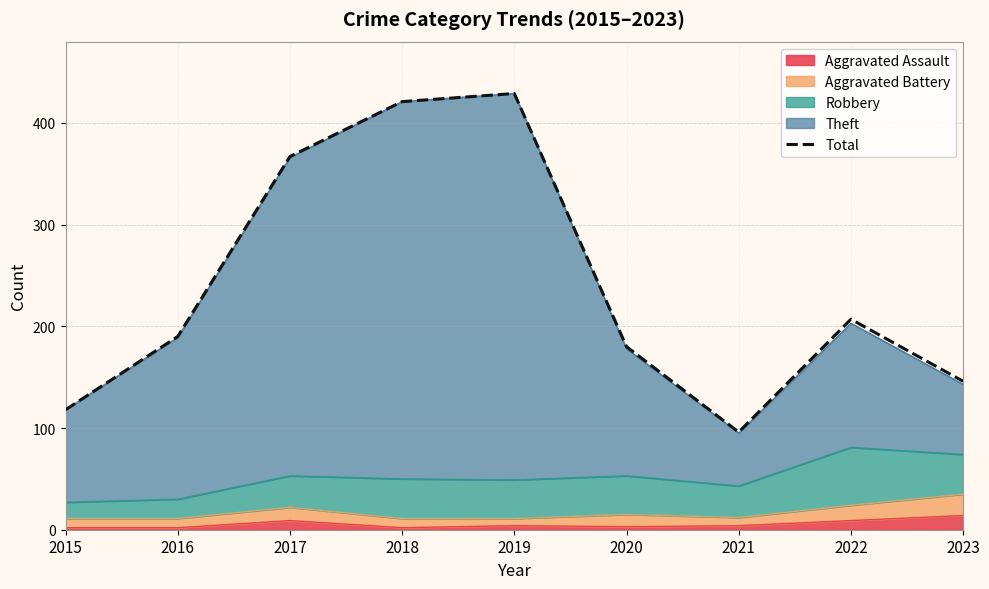

Reading left to right, transcribe all the data shown in this chart.

2015=118	2016=190	2017=367	2018=421	2019=429	2020=180	2021=96	2022=207	2023=146